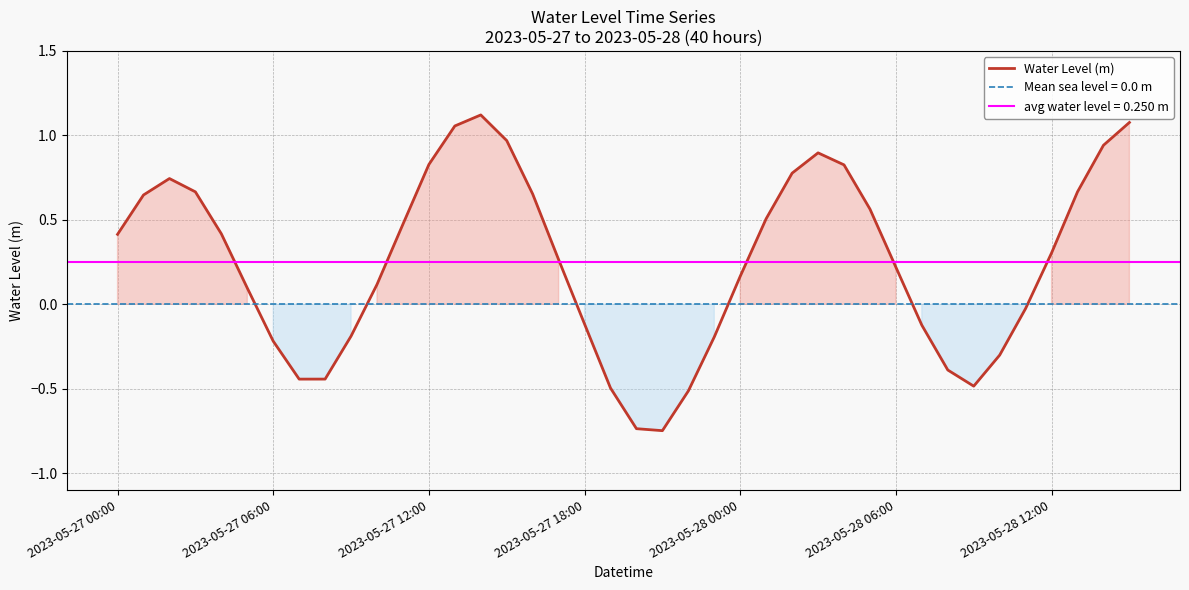

Does the chart display data point markers on the line(s)?

No